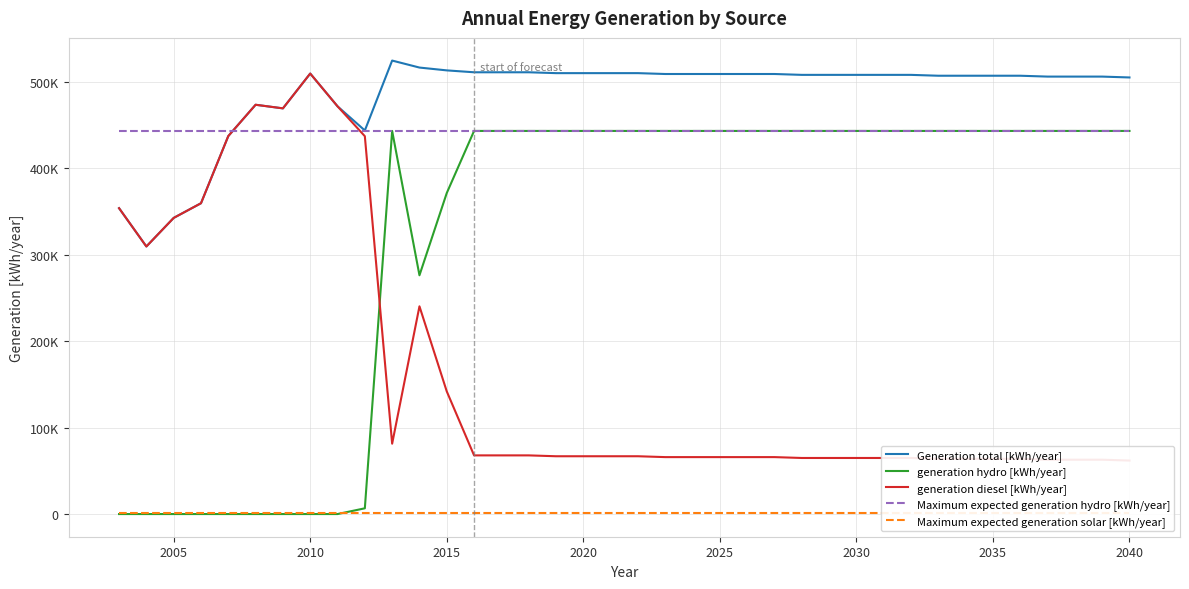

How many categories are shown in the chart?

38